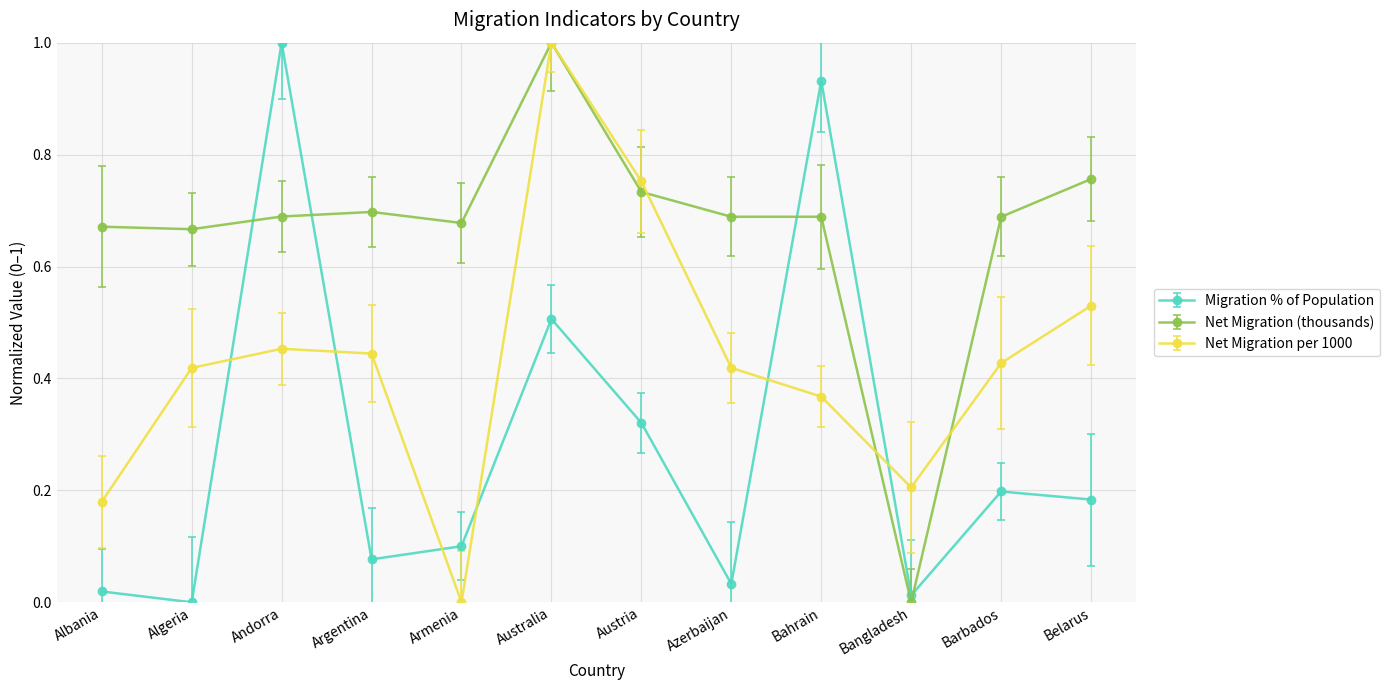

At how many categories does at least one series exceed 0?

12